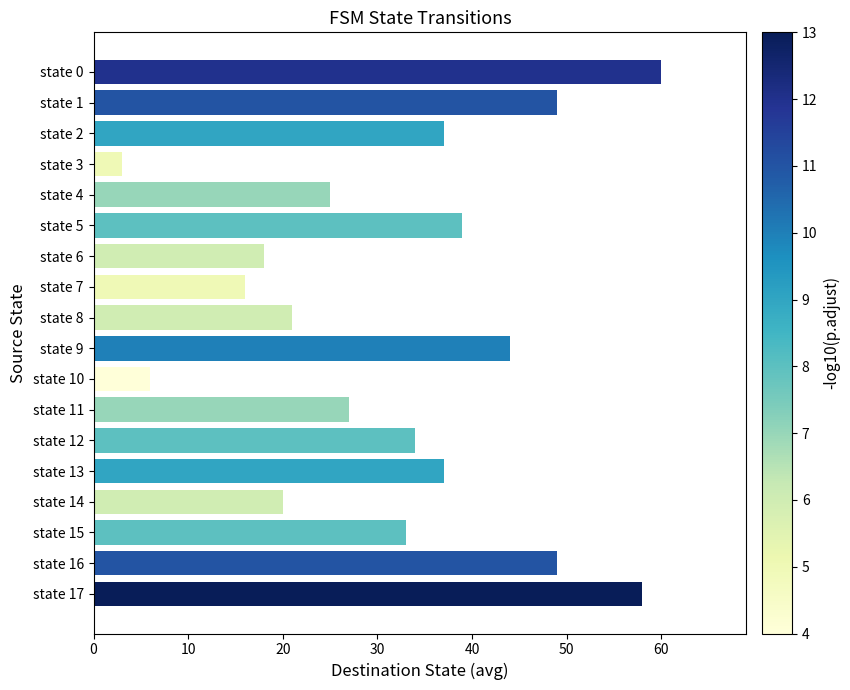

What is the value of the 14th bar from the top?

37